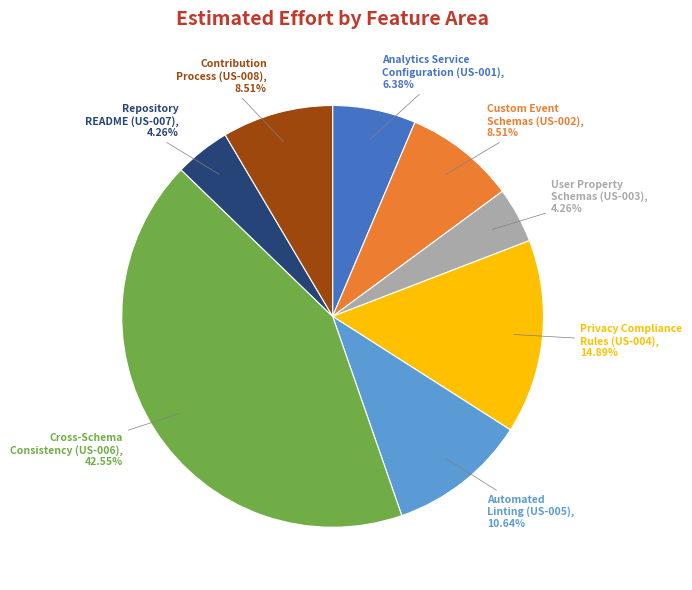

Is there any slice that represents more than half of the pie?

No